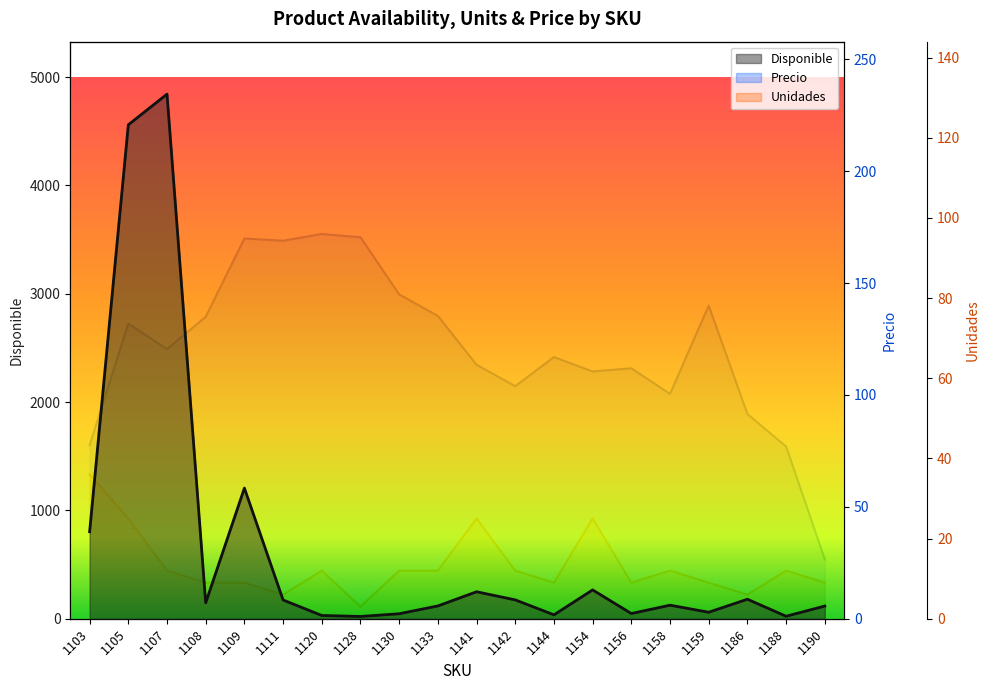

Where is the first local maximum for Unidades?

1120